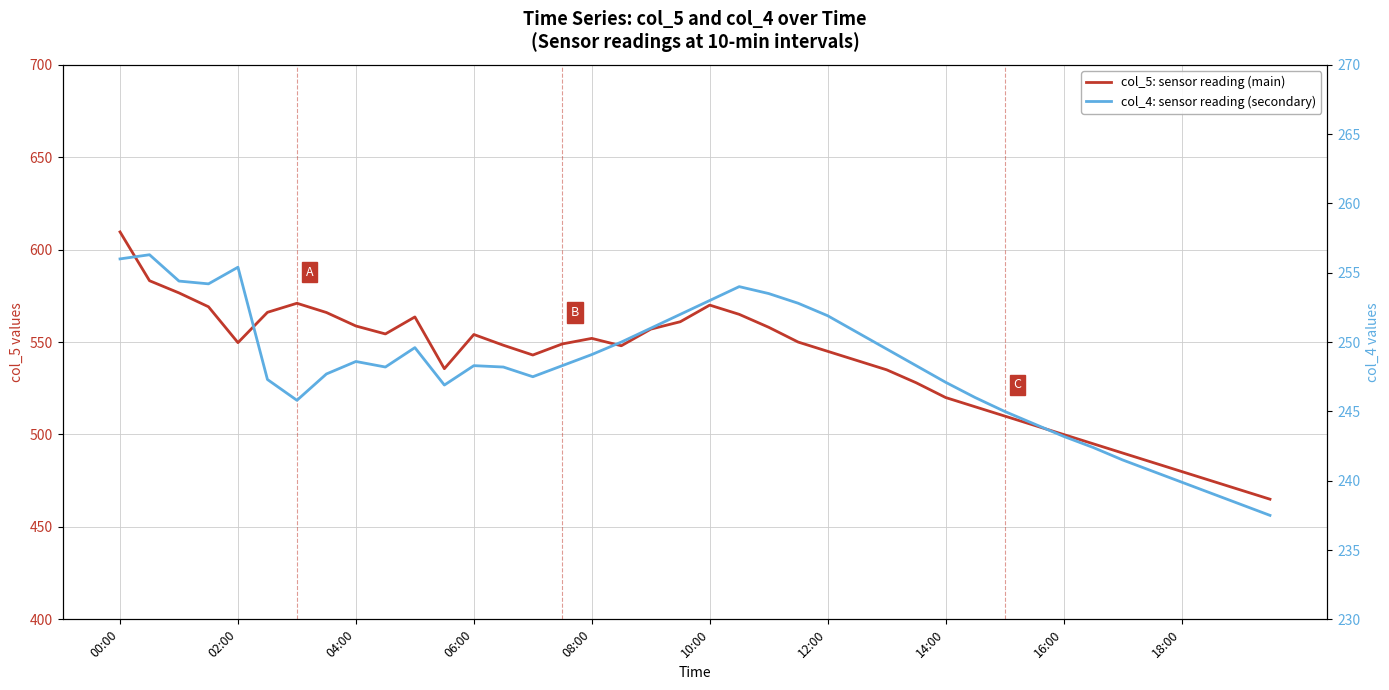

At 00:00, list the series in order from largest to smallest.

col_5: sensor reading (main), col_4: sensor reading (secondary)